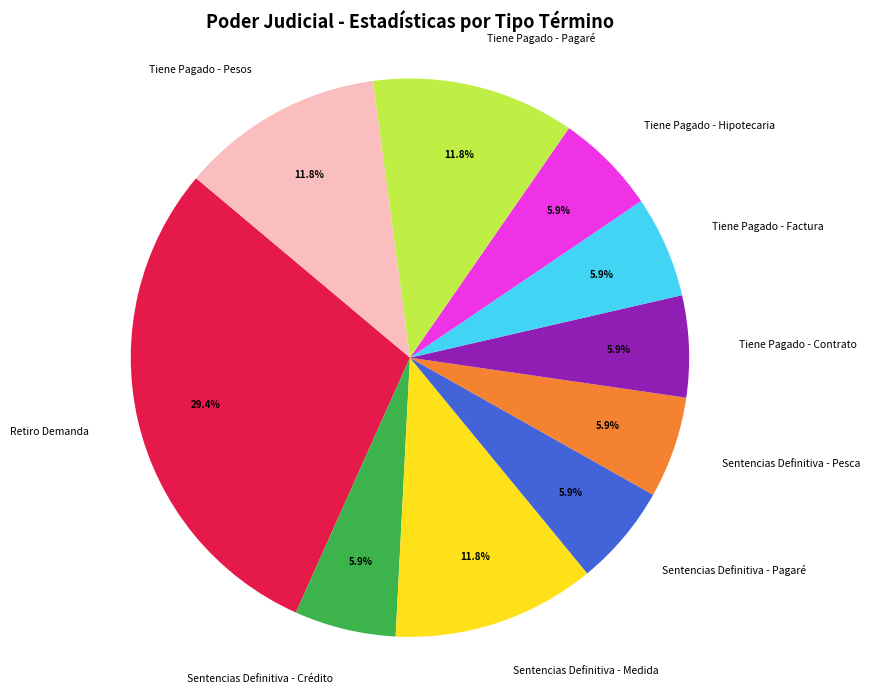

To the nearest percent, what portion does Sentencias Definitiva - Pesca represent?

6%